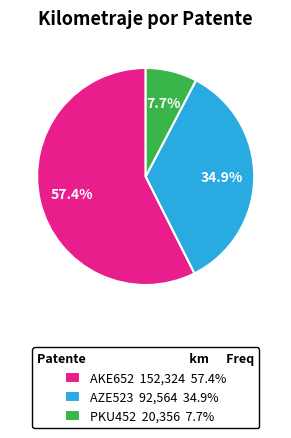

To the nearest percent, what percentage of the pie is AKE652?

57%